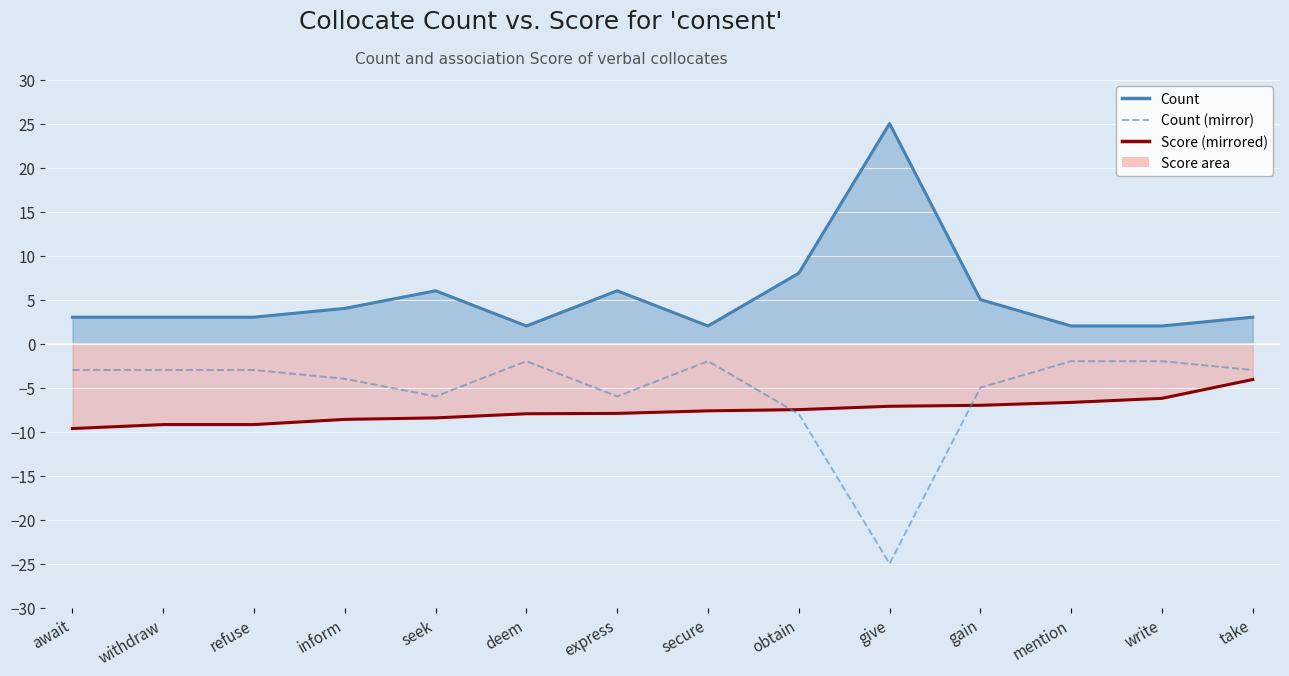

What is the difference between the second highest and second lowest values?

6